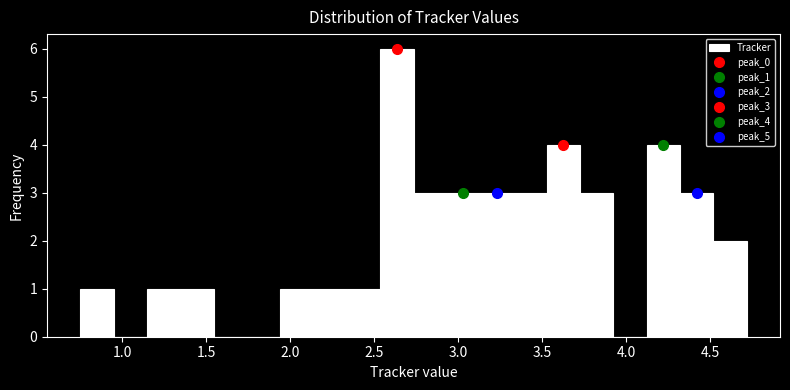

Read against the x-axis, roughly where is the centre of the tallest bar?

2.65